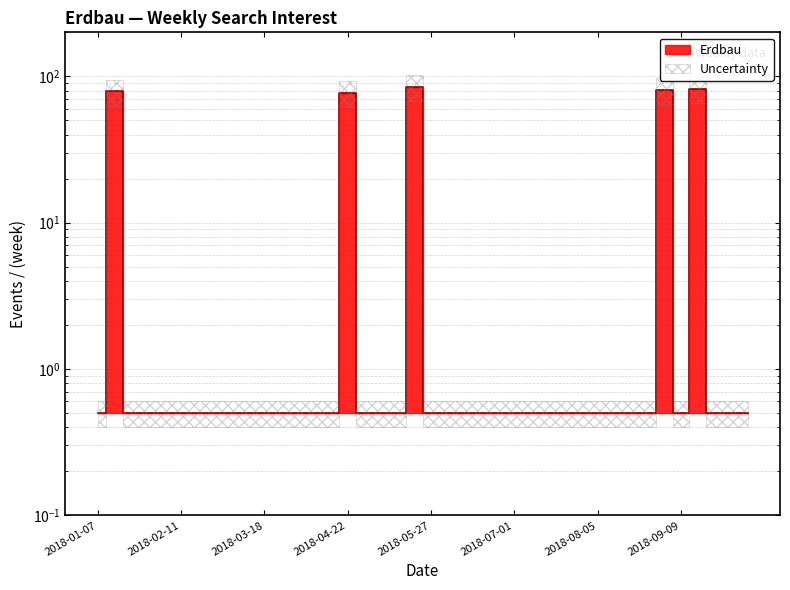

Which has a higher value, 2018-09-23 or 2018-04-29?

2018-09-23